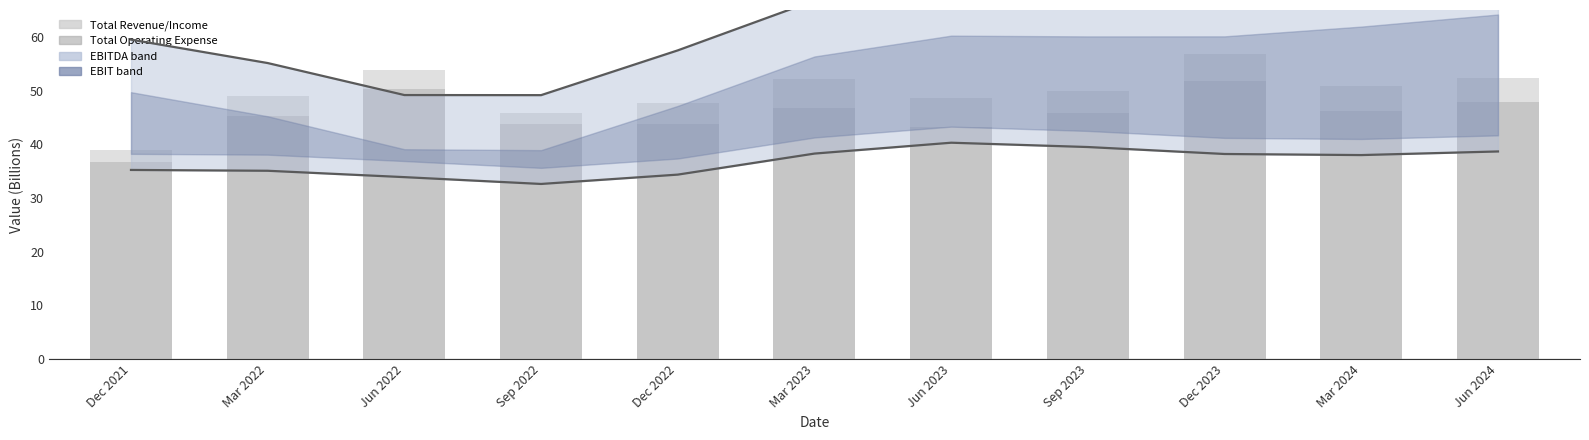

At how many categories does at least one series exceed 65?

6